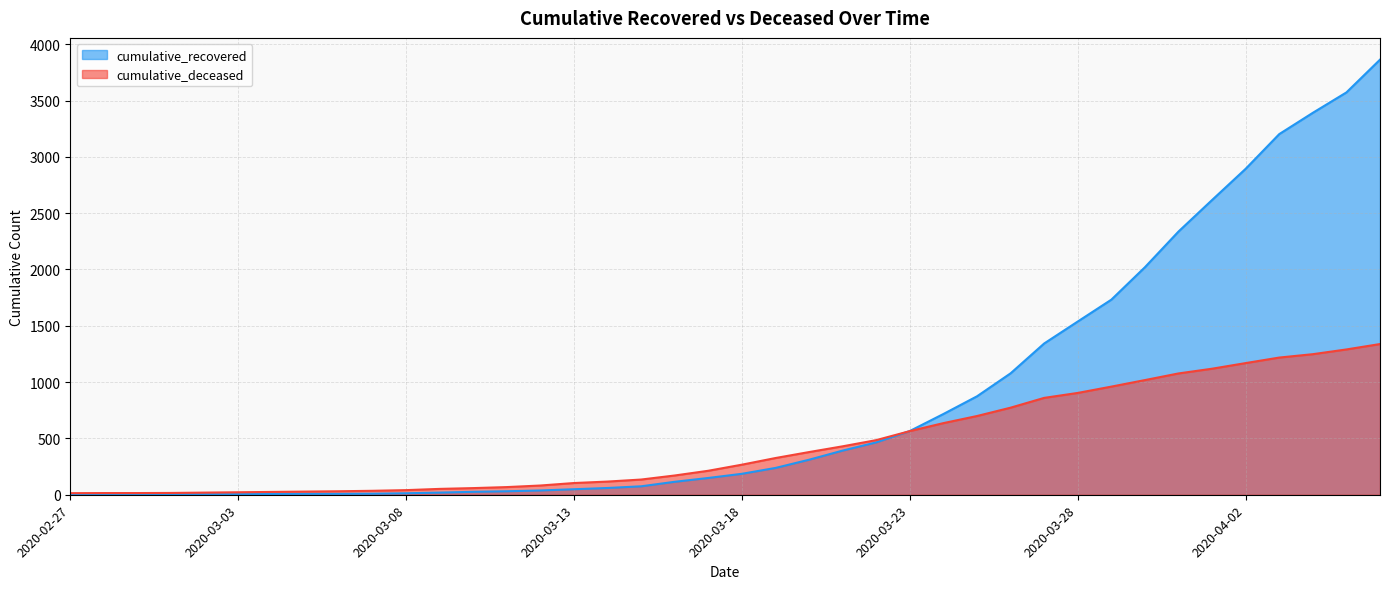

Where does the cumulative_deceased series first go above 267?

2020-03-19